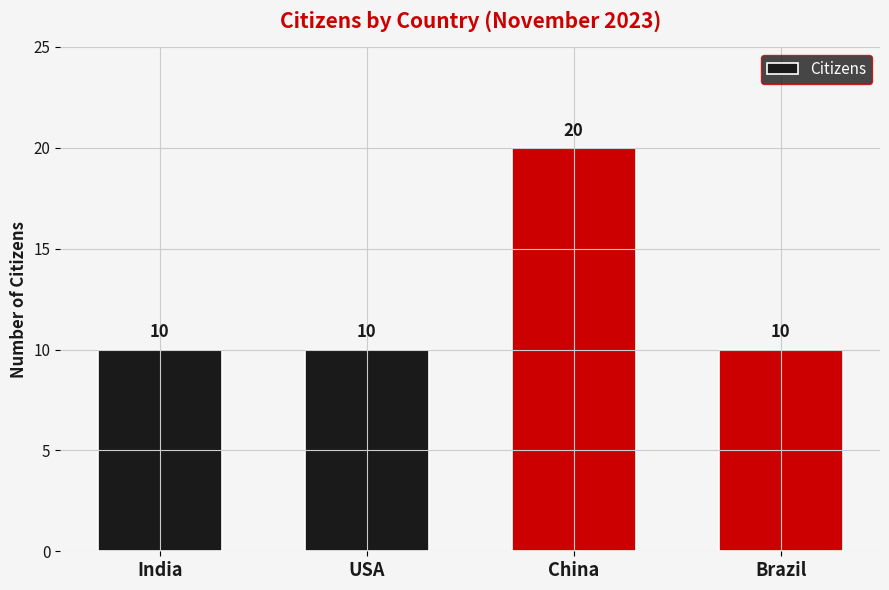

What is the label of the 1st bar from the right?

Brazil